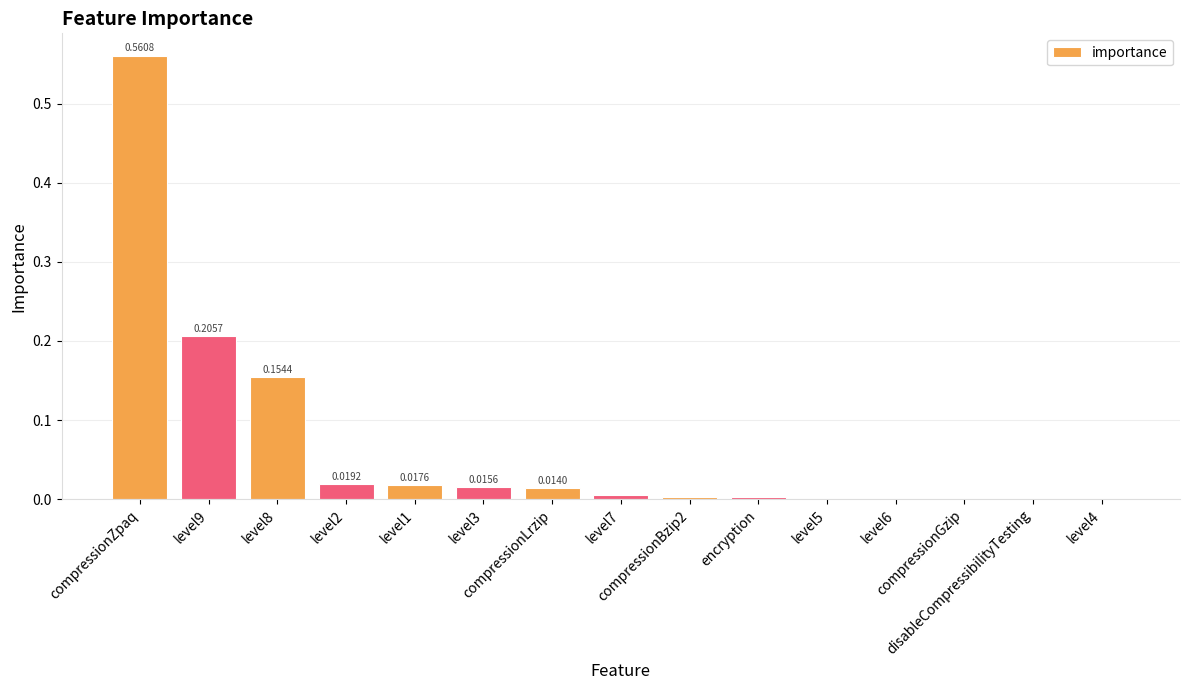

What is the sum of all values?

1.0